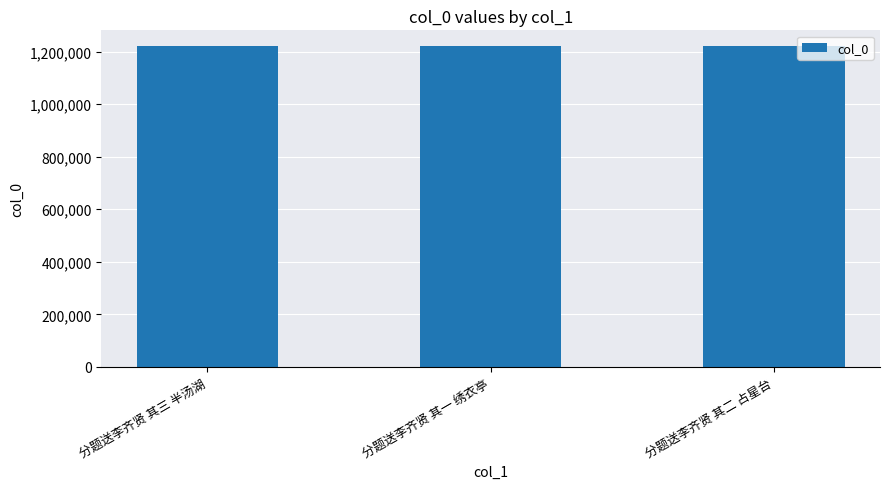

How many data points are less than 1220001?

1